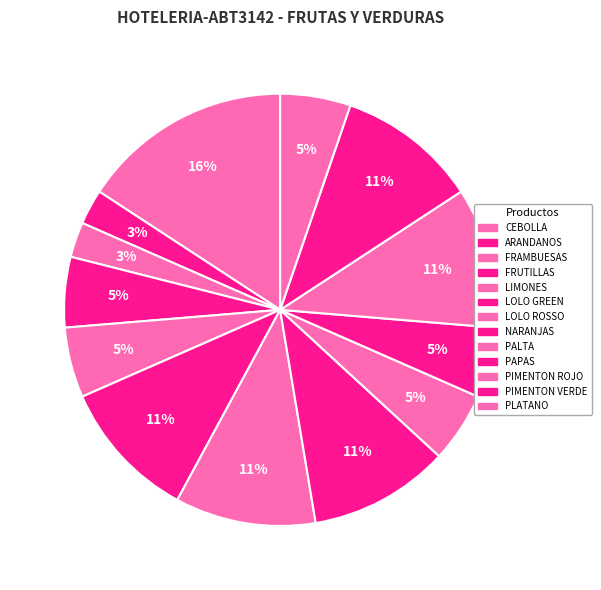

How many slices are in this pie chart?

13